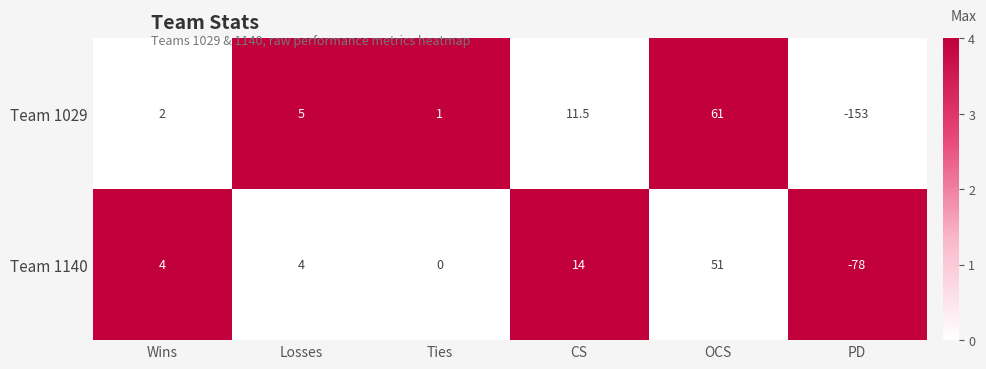

Where is Team 1140 nearest to the value -13?

Ties